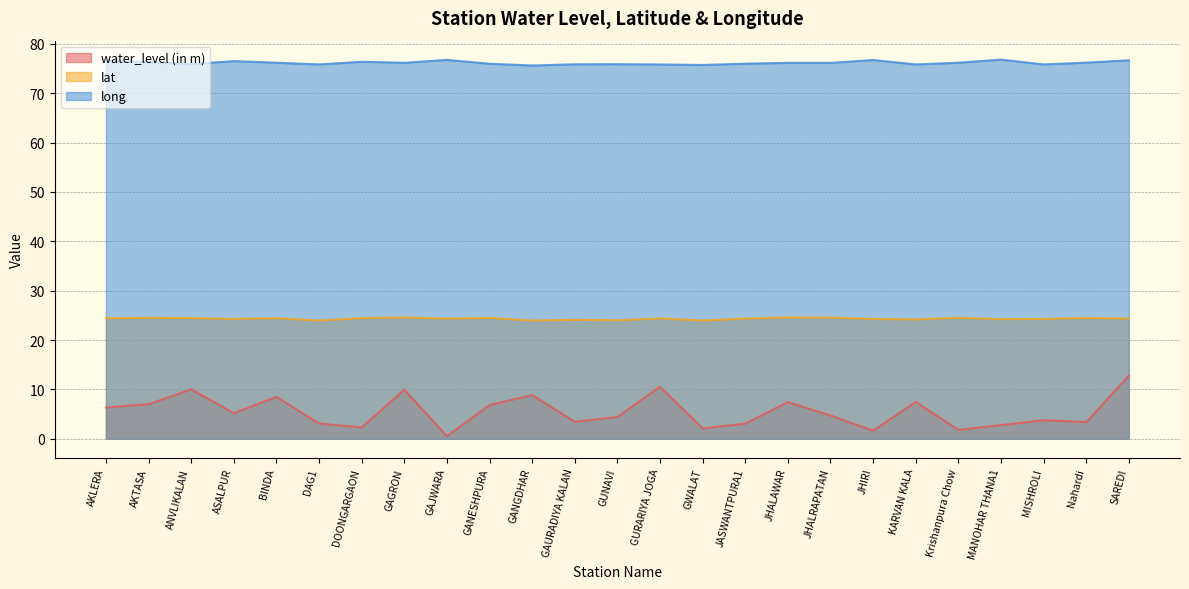

List the series in order of their peak value, highest first.

long, lat, water_level (in m)